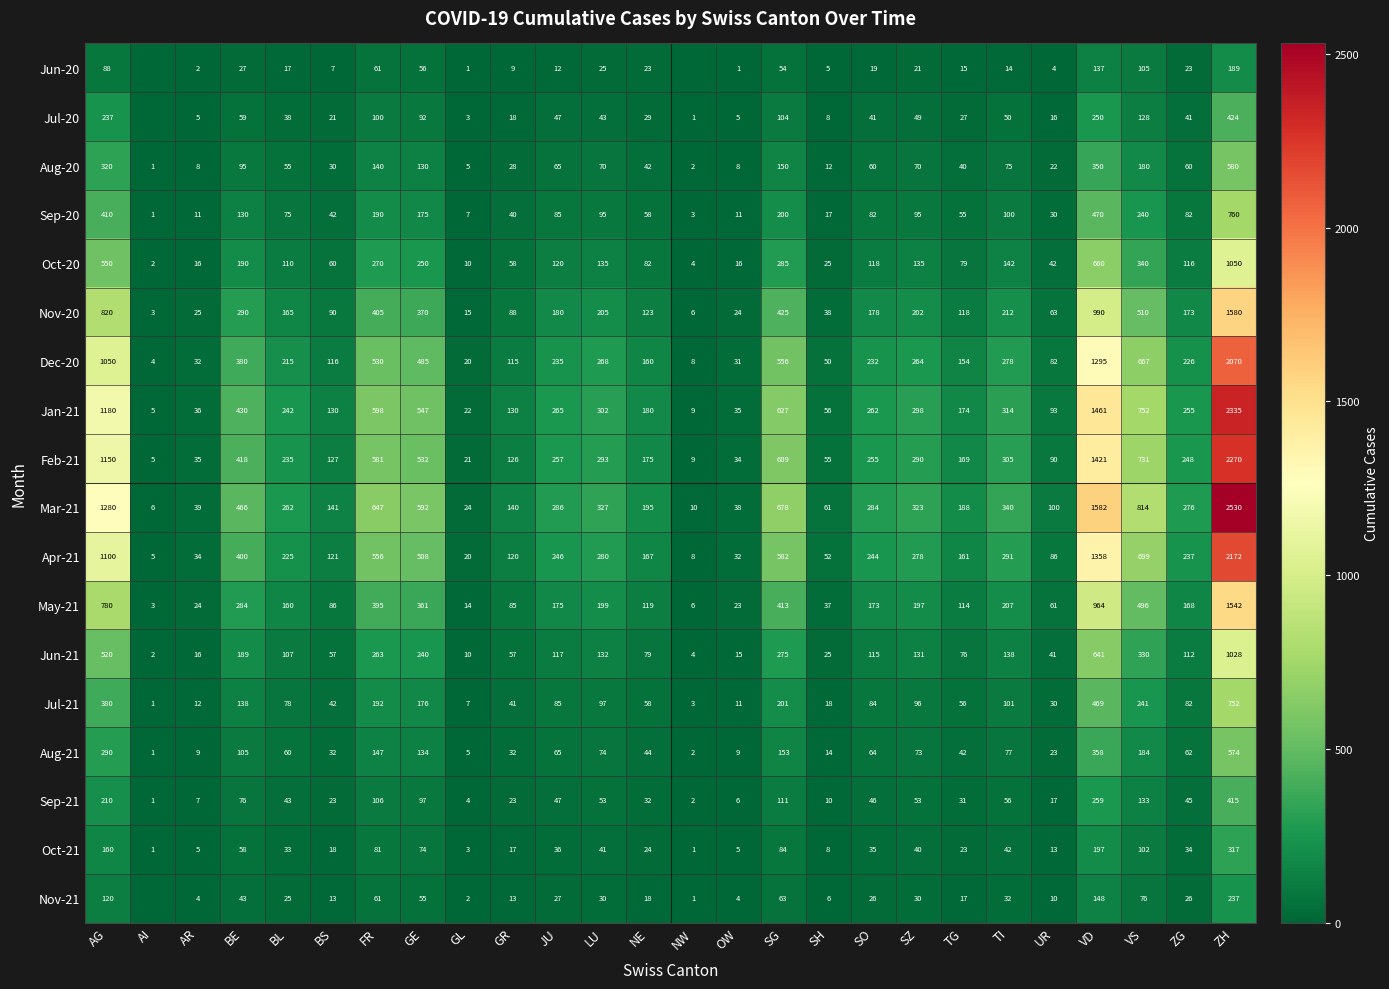

Is the value of May-21 at AR greater than the value of Aug-21 at VS?

No